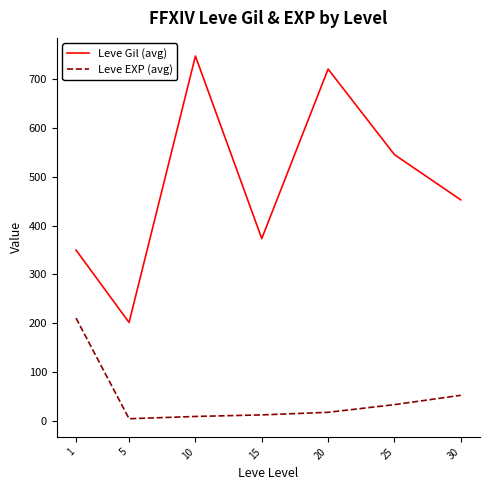

How many lines are shown in the chart?

2